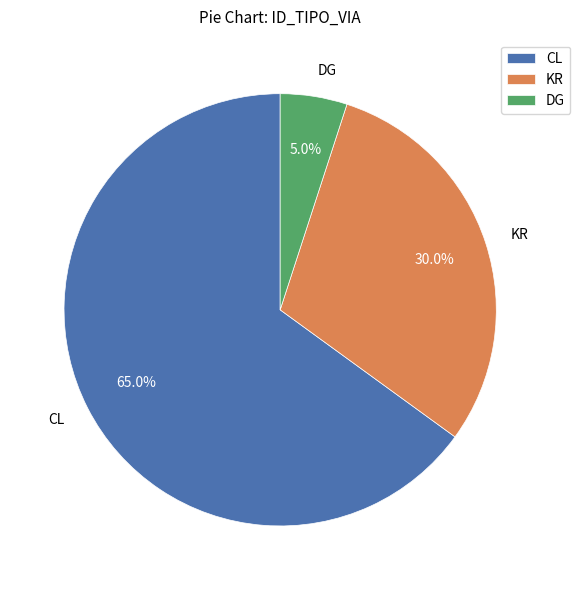

To the nearest percent, what is the average slice percentage?

33%